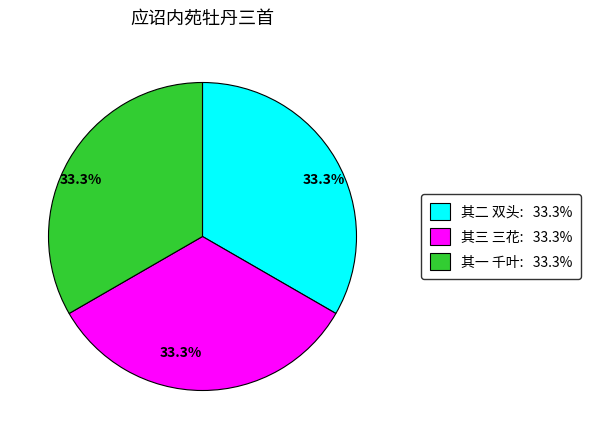

How many slices are in this pie chart?

3